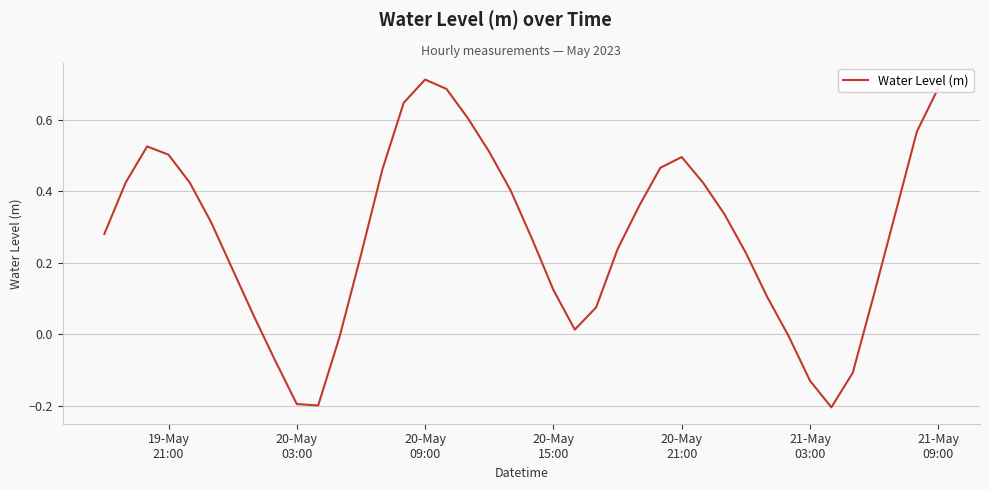

What is the difference between the maximum and minimum values?

0.9